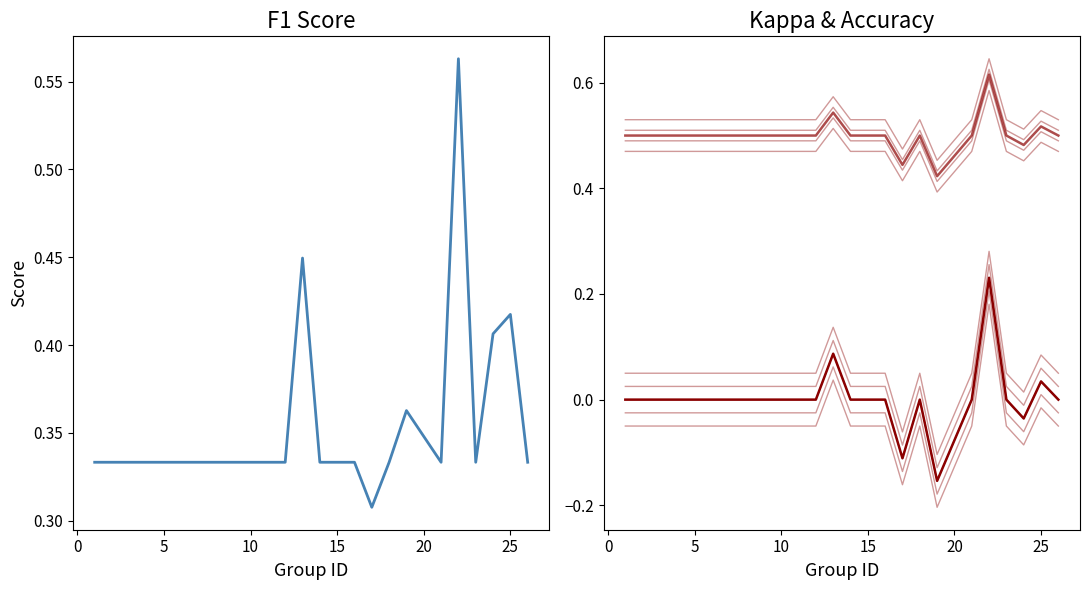

True or false: f1 and accuracy cross at least once.

False